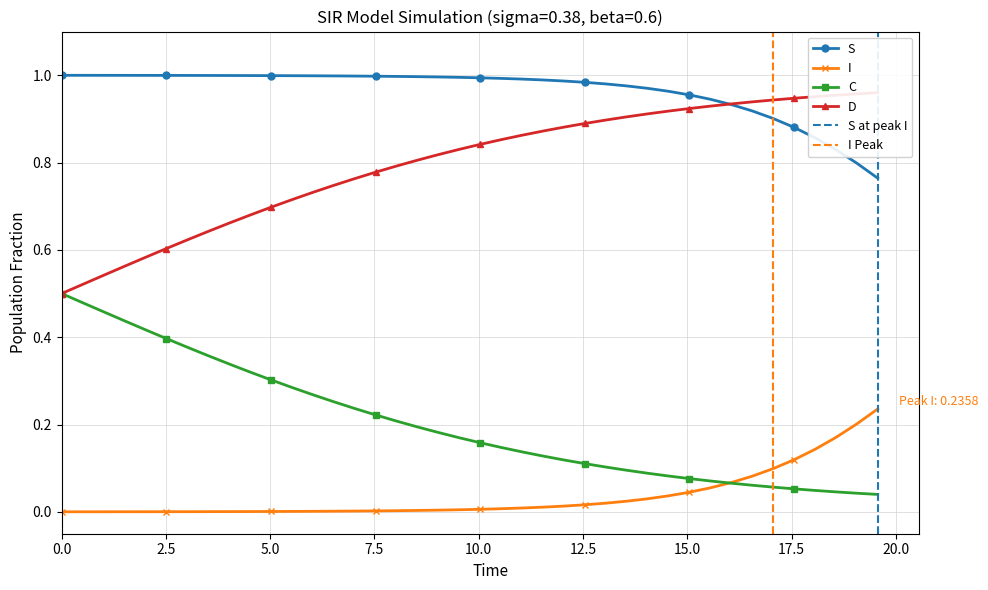

Reading left to right, extract all data points from this chart.

S: 1.0	1.0	1.0	1.0	1.0	1.0	1.0	1.0	1.0	1.0	1.0	1.0	1.0	1.0	1.0	1.0	1.0	1.0	1.0	1.0	1.0	1.0	1.0	1.0	1.0	1.0	1.0	1.0	1.0	1.0	1.0	0.9	0.9	0.9	0.9	0.9	0.9	0.8	0.8	0.8
I: 0.0	0.0	0.0	0.0	0.0	0.0	0.0	0.0	0.0	0.0	0.0	0.0	0.0	0.0	0.0	0.0	0.0	0.0	0.0	0.0	0.0	0.0	0.0	0.0	0.0	0.0	0.0	0.0	0.0	0.0	0.0	0.1	0.1	0.1	0.1	0.1	0.1	0.2	0.2	0.2
C: 0.5	0.5	0.5	0.4	0.4	0.4	0.4	0.4	0.3	0.3	0.3	0.3	0.3	0.3	0.2	0.2	0.2	0.2	0.2	0.2	0.2	0.1	0.1	0.1	0.1	0.1	0.1	0.1	0.1	0.1	0.1	0.1	0.1	0.1	0.1	0.1	0.0	0.0	0.0	0.0
D: 0.5	0.5	0.5	0.6	0.6	0.6	0.6	0.6	0.7	0.7	0.7	0.7	0.7	0.7	0.8	0.8	0.8	0.8	0.8	0.8	0.8	0.9	0.9	0.9	0.9	0.9	0.9	0.9	0.9	0.9	0.9	0.9	0.9	0.9	0.9	0.9	1.0	1.0	1.0	1.0